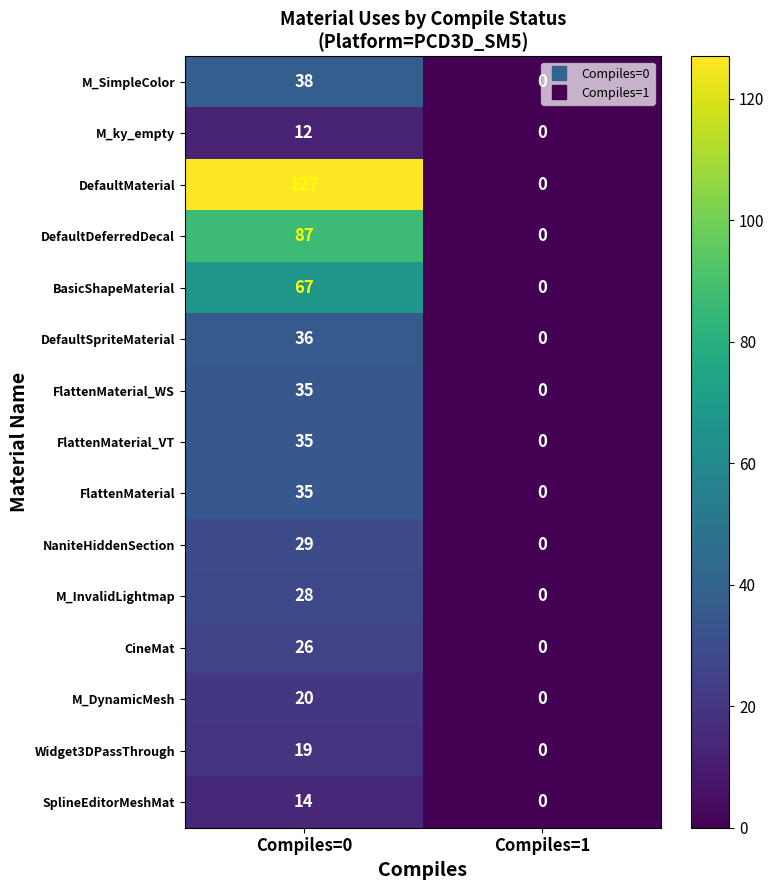

How many series are shown in this chart?

15